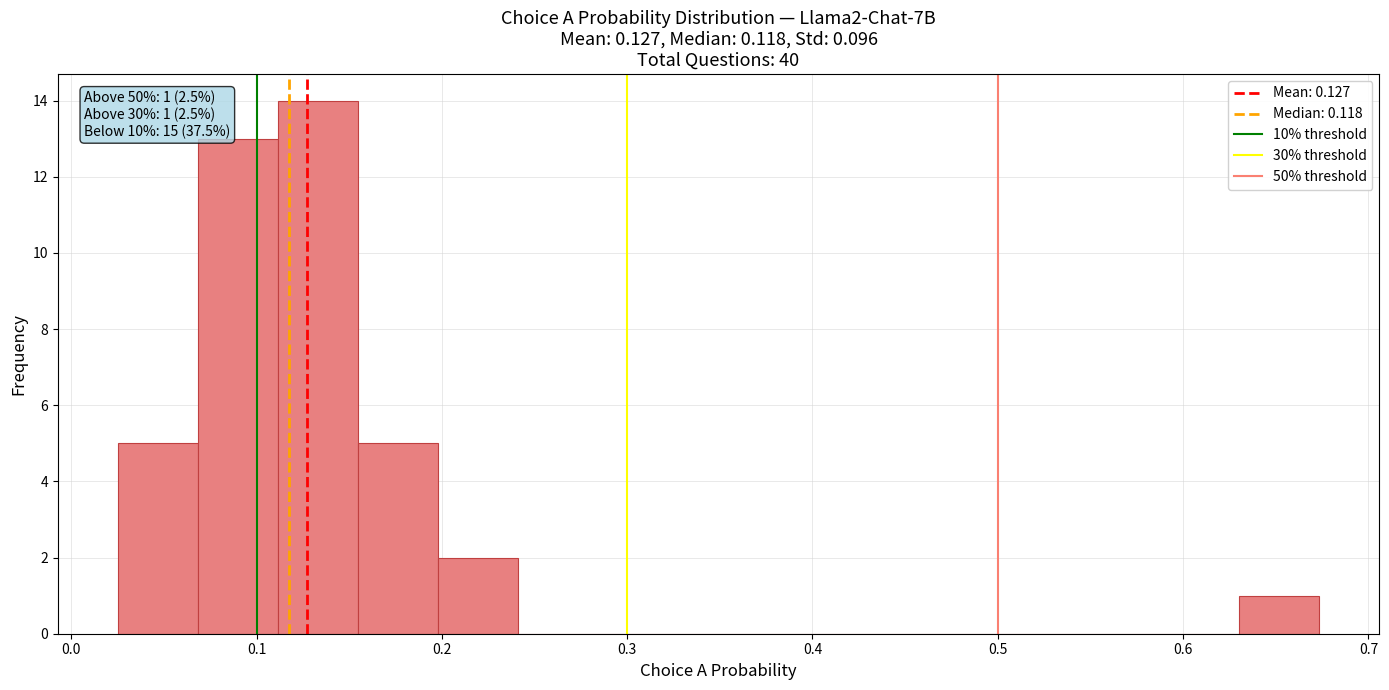

Which range on the x-axis has the tallest bar?

0.11 to 0.15